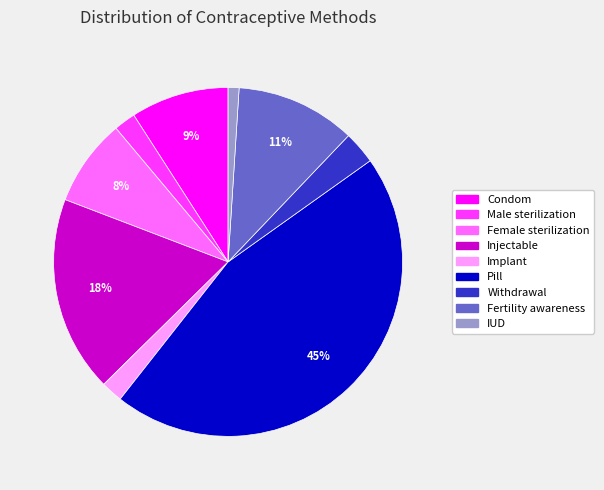

Count the number of slices in the pie.

9